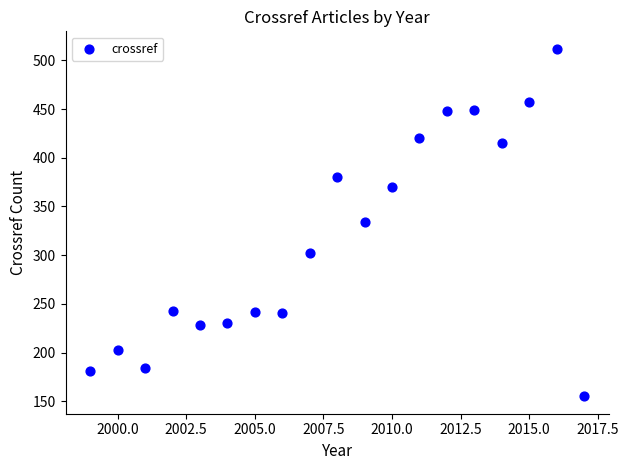

What is the range of Y values (max minus min)?

357